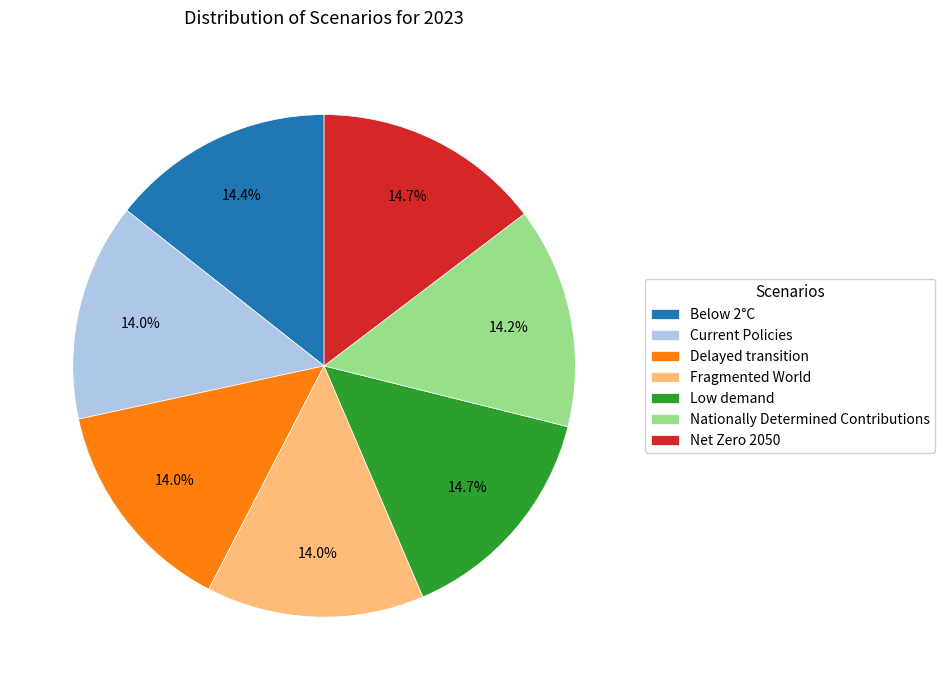

Which has a higher value, Low demand or Current Policies?

Low demand